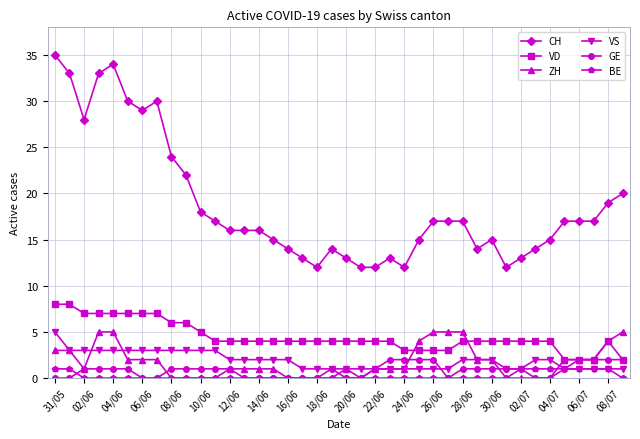

Which series has the widest spread of values?

CH